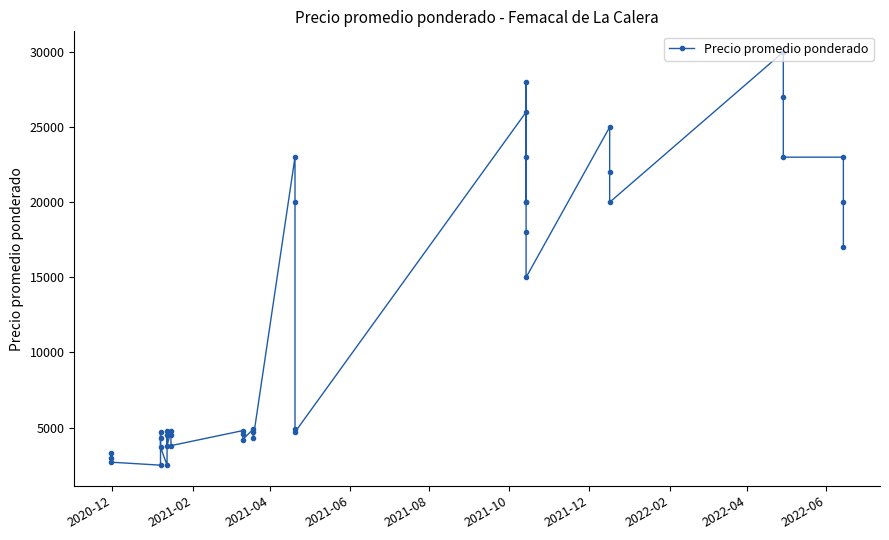

Reading right to left, what are all the values shown in this chart?

17000	20000	23000	23000	27000	30000	20000	22000	25000	15000	18000	20000	28000	20000	23000	26000	4700	4900	20000	23000	4300	4700	4900	4200	4600	4800	3800	4500	4800	3800	4500	4800	2500	3700	4300	4700	2500	2700	3000	3300